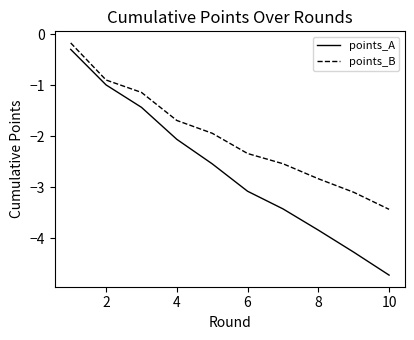

What is the smallest value displayed?

-4.7